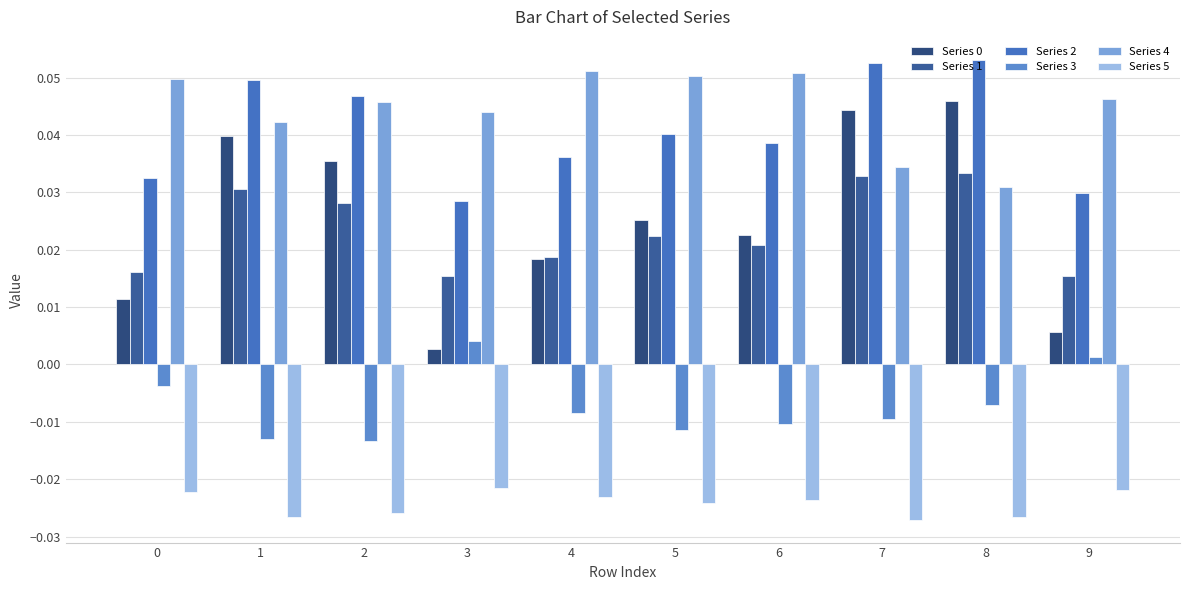

What is the maximum value for Series 2?

0.1